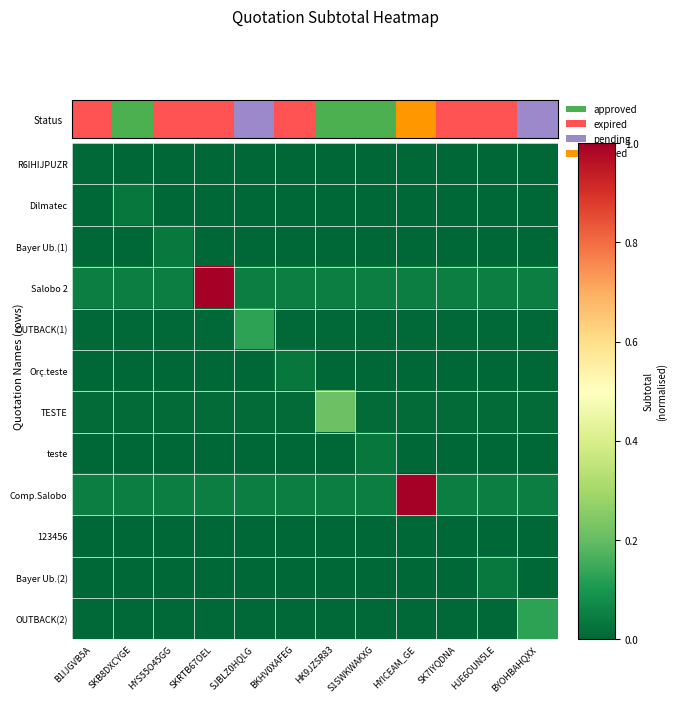

List the series in order of their peak value, lowest first.

123456, R6IHIJPUZR, Dilmatec, Orç.teste, teste, Bayer Ub.(1), Bayer Ub.(2), OUTBACK(1), OUTBACK(2), TESTE, Salobo 2, Comp.Salobo